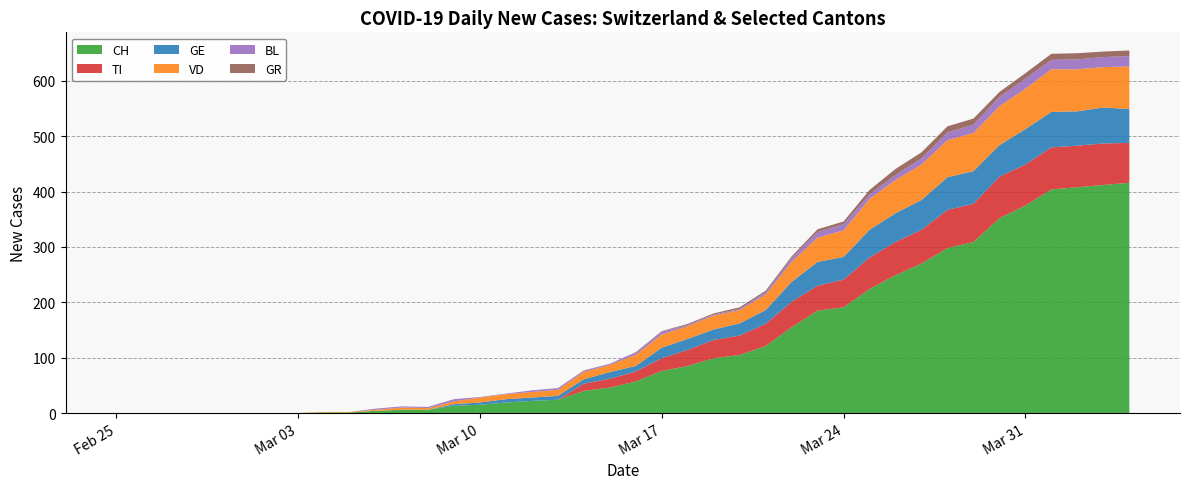

Reading right to left, list all the values displayed in this chart.

CH: 2020-04-04=416	2020-04-03=412	2020-04-02=408	2020-04-01=404	2020-03-31=375	2020-03-30=352	2020-03-29=309	2020-03-28=298	2020-03-27=270	2020-03-26=249	2020-03-25=224	2020-03-24=191	2020-03-23=185	2020-03-22=155	2020-03-21=121	2020-03-20=105	2020-03-19=99	2020-03-18=85	2020-03-17=76	2020-03-16=57	2020-03-15=46	2020-03-14=40	2020-03-13=24	2020-03-12=22	2020-03-11=19	2020-03-10=15	2020-03-09=13	2020-03-08=6	2020-03-07=6	2020-03-06=4	2020-03-05=1	2020-03-04=1	2020-03-03=0	2020-03-02=0	2020-03-01=0	2020-02-29=0	2020-02-28=0	2020-02-27=0	2020-02-26=0	2020-02-25=0
TI: 2020-04-04=72	2020-04-03=75	2020-04-02=75	2020-04-01=76	2020-03-31=74	2020-03-30=75	2020-03-29=69	2020-03-28=69	2020-03-27=61	2020-03-26=60	2020-03-25=57	2020-03-24=50	2020-03-23=45	2020-03-22=46	2020-03-21=40	2020-03-20=35	2020-03-19=33	2020-03-18=29	2020-03-17=23	2020-03-16=18	2020-03-15=16	2020-03-14=13	2020-03-13=0	2020-03-12=0	2020-03-11=0	2020-03-10=0	2020-03-09=0	2020-03-08=0	2020-03-07=0	2020-03-06=0	2020-03-05=0	2020-03-04=0	2020-03-03=0	2020-03-02=0	2020-03-01=0	2020-02-29=0	2020-02-28=0	2020-02-27=0	2020-02-26=0	2020-02-25=0
GE: 2020-04-04=61	2020-04-03=65	2020-04-02=62	2020-04-01=64	2020-03-31=64	2020-03-30=57	2020-03-29=59	2020-03-28=59	2020-03-27=54	2020-03-26=52	2020-03-25=50	2020-03-24=41	2020-03-23=43	2020-03-22=36	2020-03-21=25	2020-03-20=22	2020-03-19=19	2020-03-18=20	2020-03-17=19	2020-03-16=10	2020-03-15=12	2020-03-14=8	2020-03-13=7	2020-03-12=6	2020-03-11=6	2020-03-10=4	2020-03-09=3	2020-03-08=0	2020-03-07=0	2020-03-06=0	2020-03-05=0	2020-03-04=0	2020-03-03=0	2020-03-02=0	2020-03-01=0	2020-02-29=0	2020-02-28=0	2020-02-27=0	2020-02-26=0	2020-02-25=0
VD: 2020-04-04=77	2020-04-03=73	2020-04-02=76	2020-04-01=77	2020-03-31=73	2020-03-30=70	2020-03-29=69	2020-03-28=67	2020-03-27=64	2020-03-26=60	2020-03-25=56	2020-03-24=48	2020-03-23=44	2020-03-22=36	2020-03-21=28	2020-03-20=24	2020-03-19=25	2020-03-18=23	2020-03-17=24	2020-03-16=20	2020-03-15=13	2020-03-14=13	2020-03-13=11	2020-03-12=10	2020-03-11=9	2020-03-10=9	2020-03-09=5	2020-03-08=3	2020-03-07=4	2020-03-06=2	2020-03-05=1	2020-03-04=1	2020-03-03=0	2020-03-02=0	2020-03-01=0	2020-02-29=0	2020-02-28=0	2020-02-27=0	2020-02-26=0	2020-02-25=0
BL: 2020-04-04=19	2020-04-03=18	2020-04-02=18	2020-04-01=17	2020-03-31=18	2020-03-30=17	2020-03-29=15	2020-03-28=14	2020-03-27=11	2020-03-26=9	2020-03-25=8	2020-03-24=11	2020-03-23=10	2020-03-22=7	2020-03-21=4	2020-03-20=2	2020-03-19=2	2020-03-18=2	2020-03-17=5	2020-03-16=4	2020-03-15=2	2020-03-14=2	2020-03-13=3	2020-03-12=3	2020-03-11=1	2020-03-10=1	2020-03-09=4	2020-03-08=2	2020-03-07=2	2020-03-06=2	2020-03-05=0	2020-03-04=0	2020-03-03=0	2020-03-02=0	2020-03-01=0	2020-02-29=0	2020-02-28=0	2020-02-27=0	2020-02-26=0	2020-02-25=0
GR: 2020-04-04=10	2020-04-03=10	2020-04-02=11	2020-04-01=11	2020-03-31=10	2020-03-30=9	2020-03-29=11	2020-03-28=11	2020-03-27=11	2020-03-26=11	2020-03-25=8	2020-03-24=5	2020-03-23=5	2020-03-22=3	2020-03-21=3	2020-03-20=3	2020-03-19=2	2020-03-18=2	2020-03-17=1	2020-03-16=1	2020-03-15=0	2020-03-14=1	2020-03-13=0	2020-03-12=0	2020-03-11=0	2020-03-10=0	2020-03-09=0	2020-03-08=0	2020-03-07=0	2020-03-06=0	2020-03-05=0	2020-03-04=0	2020-03-03=0	2020-03-02=0	2020-03-01=0	2020-02-29=0	2020-02-28=0	2020-02-27=0	2020-02-26=0	2020-02-25=0